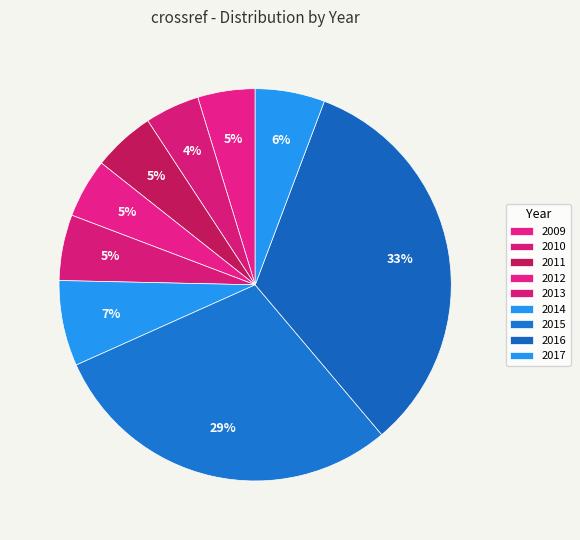

How many slices are in this pie chart?

9